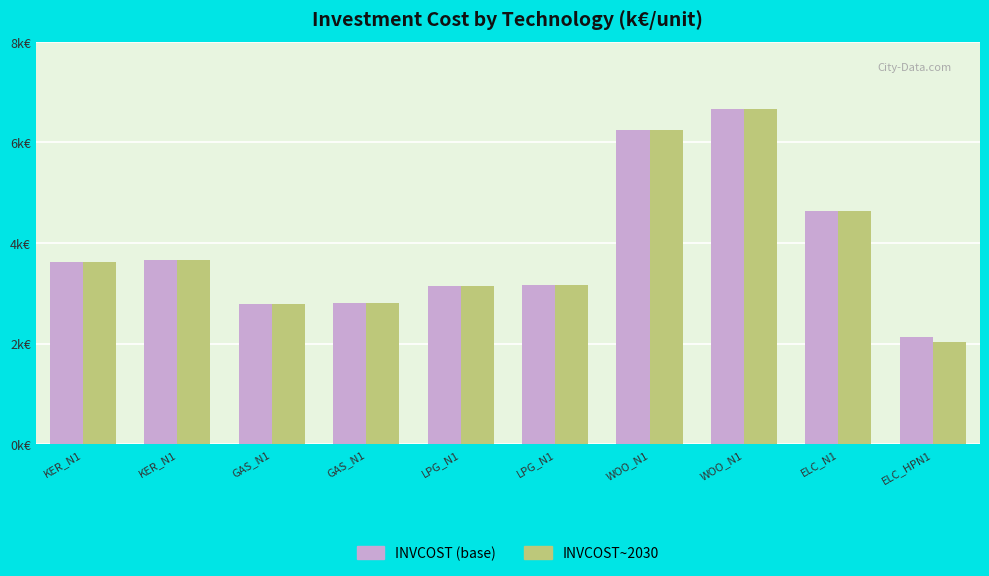

Are the bars grouped side by side (vs. stacked)?

Yes